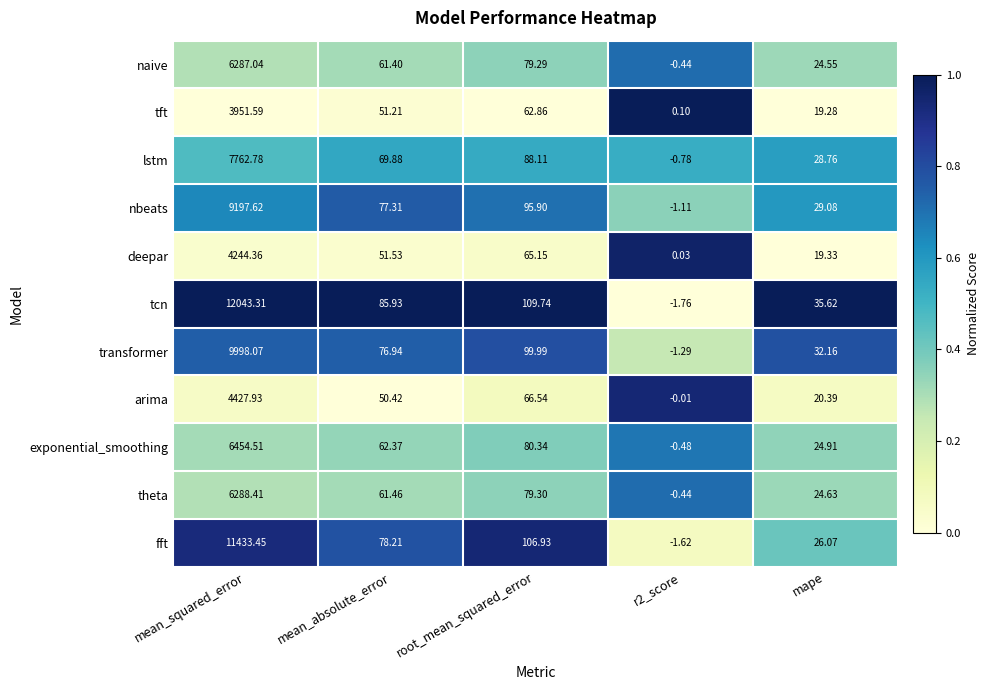

What is the difference between the highest and lowest values at root_mean_squared_error?

46.9